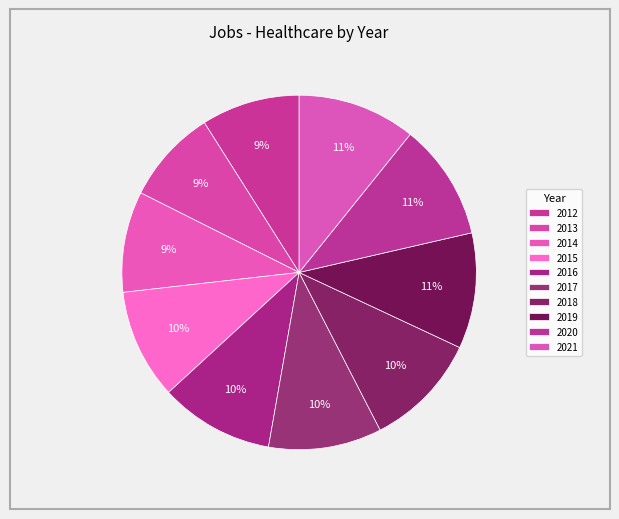

How many segments does this pie chart have?

10